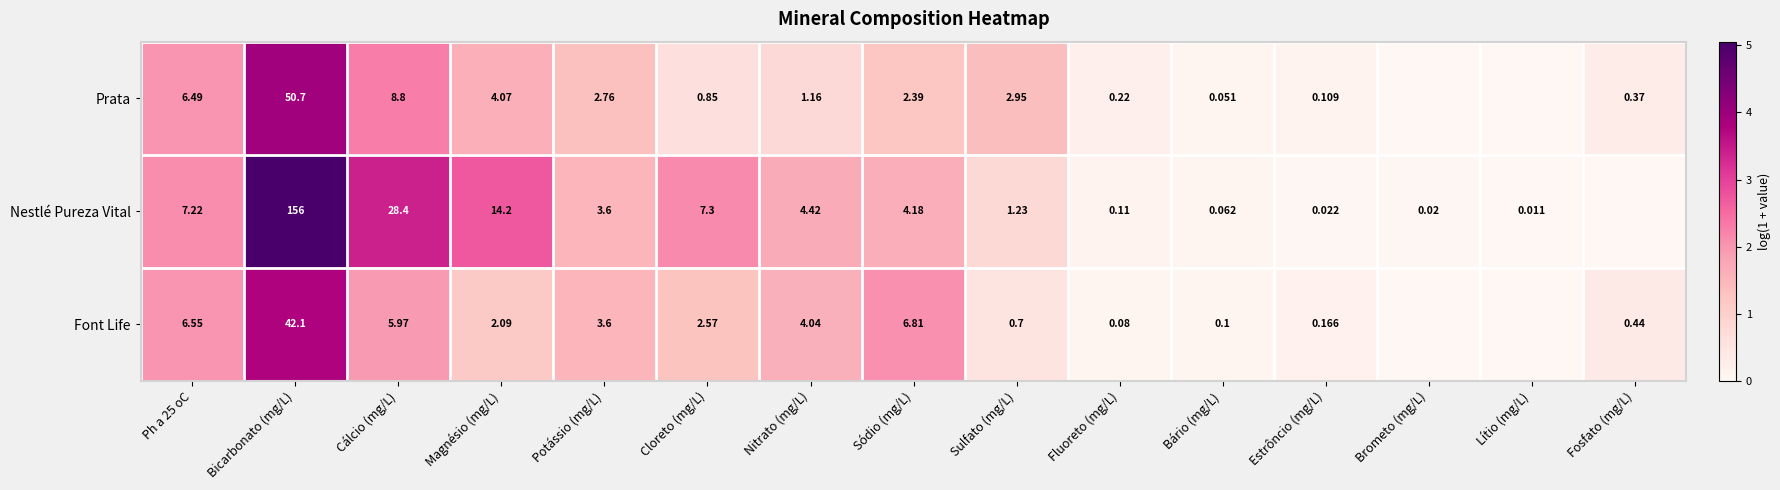

Between Ph a 25 oC and Sódio (mg/L), which series saw the biggest shift?

Prata